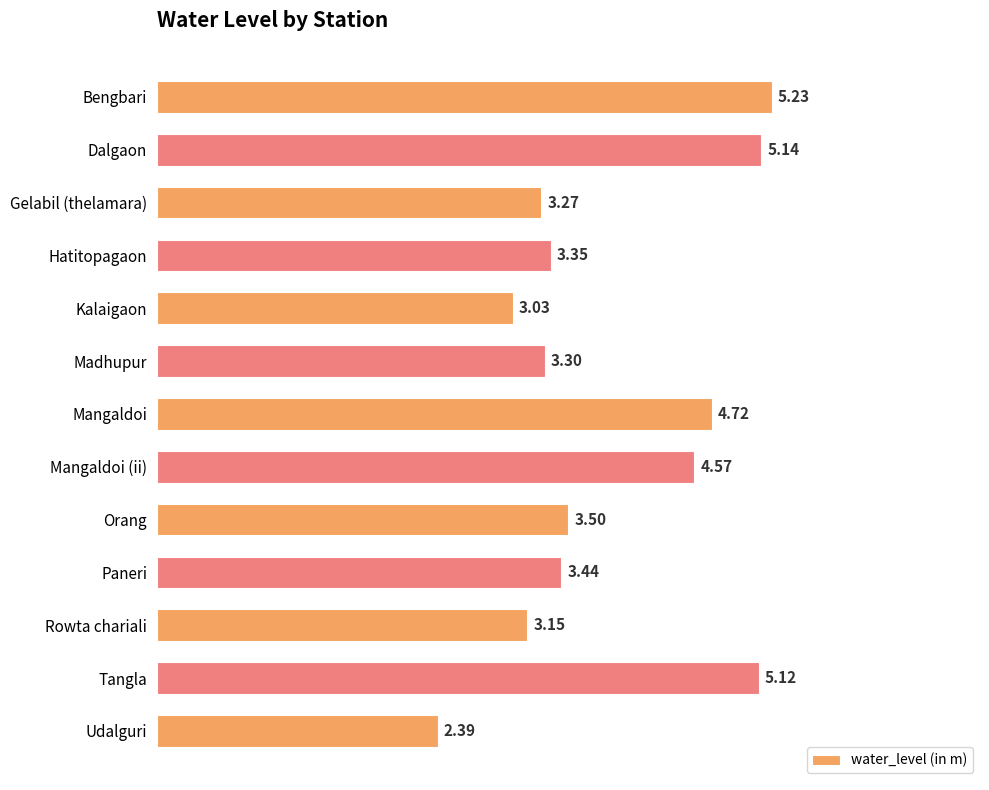

List the labels in order of value, largest first.

Bengbari, Dalgaon, Tangla, Mangaldoi, Mangaldoi (ii), Orang, Paneri, Hatitopagaon, Madhupur, Gelabil (thelamara), Rowta chariali, Kalaigaon, Udalguri